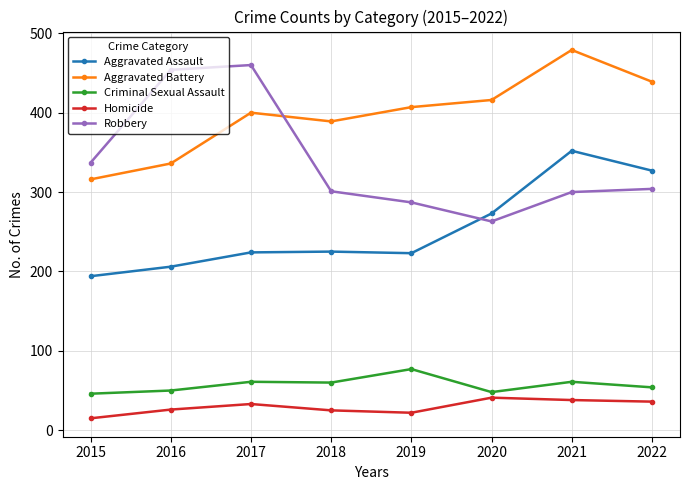

What is the minimum value shown in the chart?

15